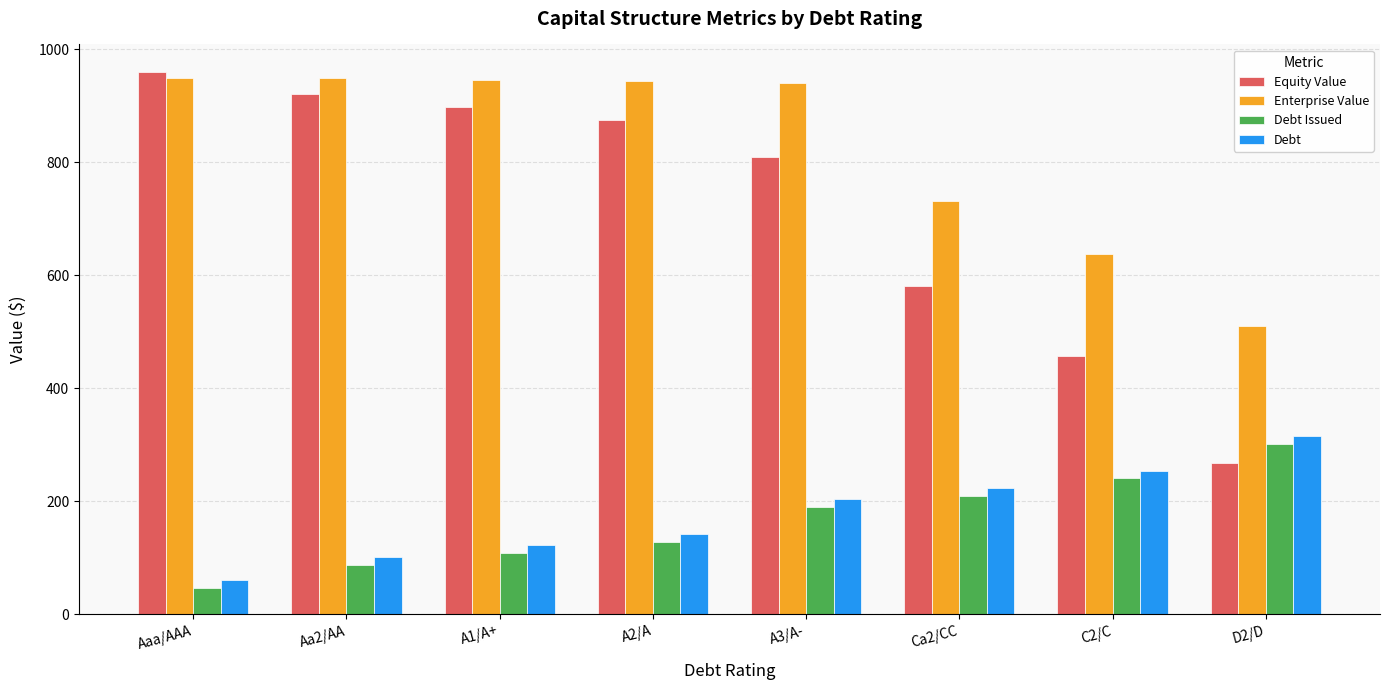

What position from the right is A3/A-?

4